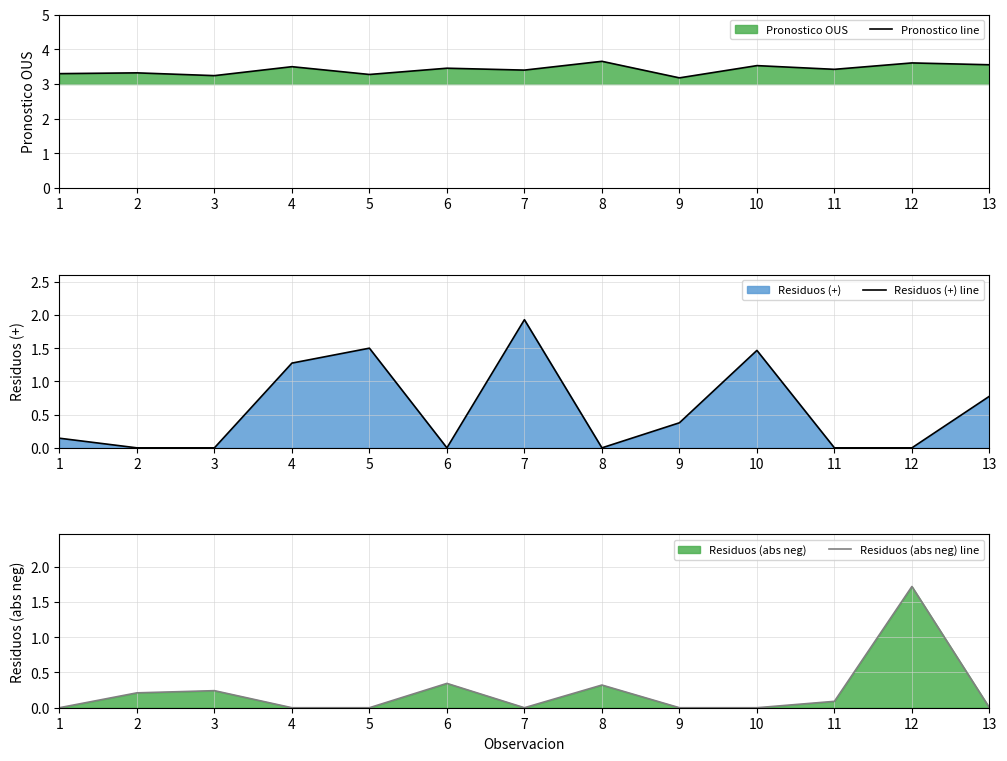

Reading right to left, transcribe all the data shown in this chart.

Pronostico line: 13=3.6	12=3.6	11=3.4	10=3.5	9=3.2	8=3.7	7=3.4	6=3.5	5=3.3	4=3.5	3=3.2	2=3.3	1=3.3
Residuos (+) line: 13=0.8	12=0.0	11=0.0	10=1.5	9=0.4	8=0.0	7=1.9	6=0.0	5=1.5	4=1.3	3=0.0	2=0.0	1=0.1
Residuos (abs neg) line: 13=0.0	12=1.7	11=0.1	10=0.0	9=0.0	8=0.3	7=0.0	6=0.3	5=0.0	4=0.0	3=0.2	2=0.2	1=0.0